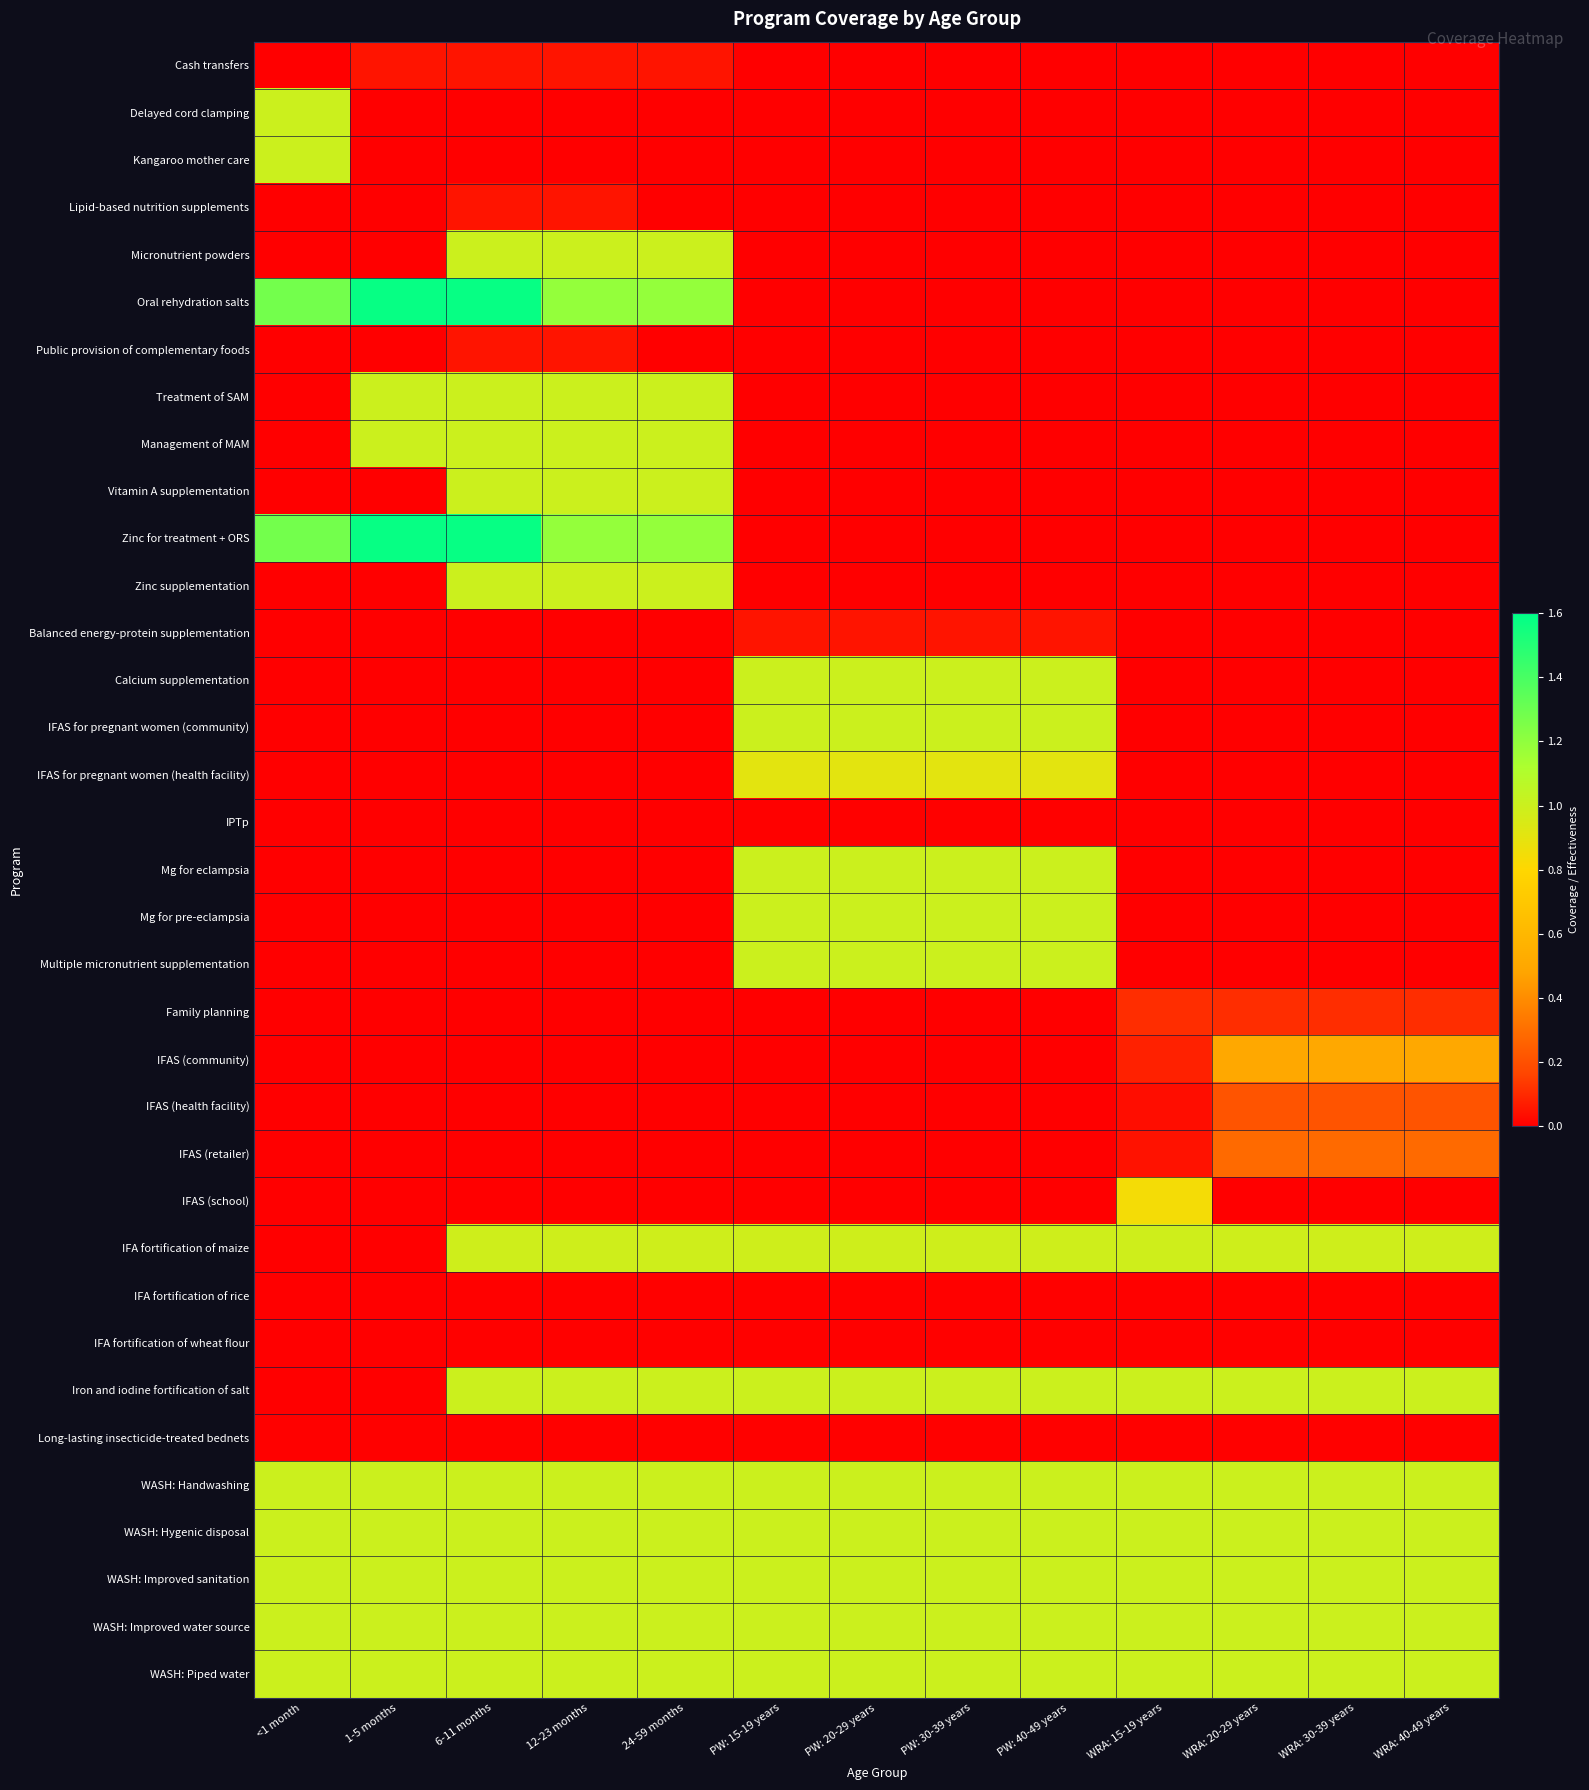

Which series has the widest spread of values?

Oral rehydration salts